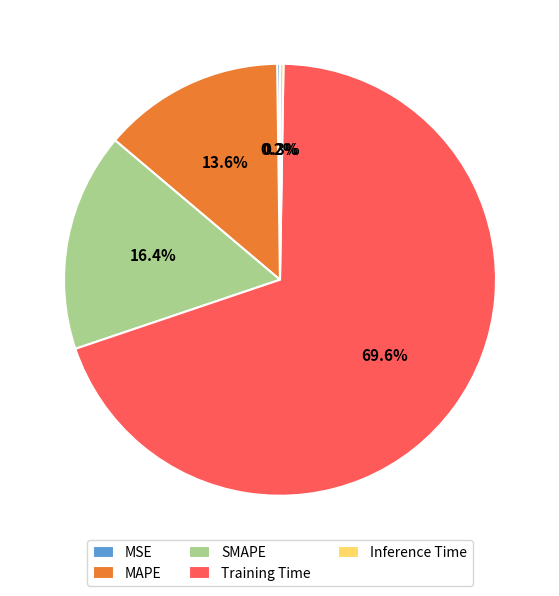

What percentage is NOT represented by MAPE?

86.4%